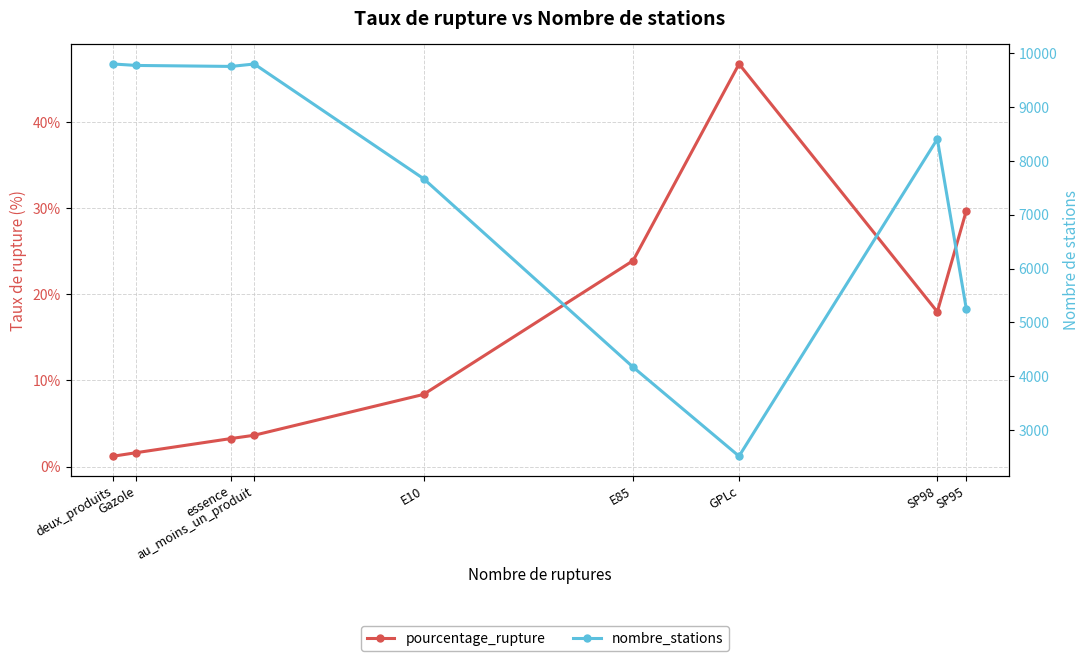

What is the difference between the maximum and minimum values in the pourcentage_rupture series?

45.5